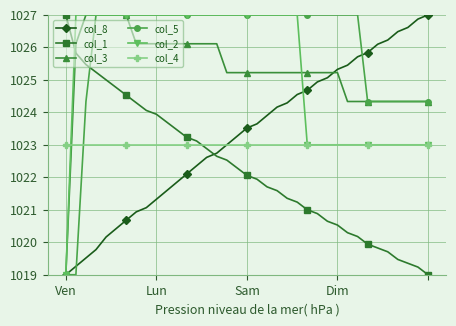

What are all the series names shown in the legend?

col_8, col_1, col_3, col_5, col_2, col_4